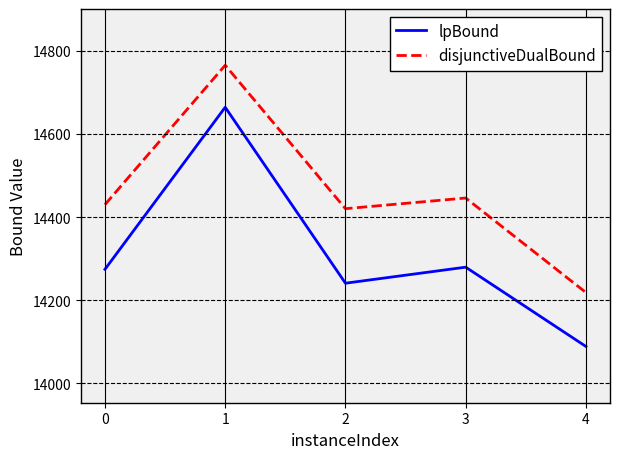

Reading left to right, extract all data points from this chart.

lpBound: 0=14274.1	1=14664.3	2=14240.7	3=14279.3	4=14088.3
disjunctiveDualBound: 0=14429.9	1=14765.5	2=14420.1	3=14445.8	4=14218.2